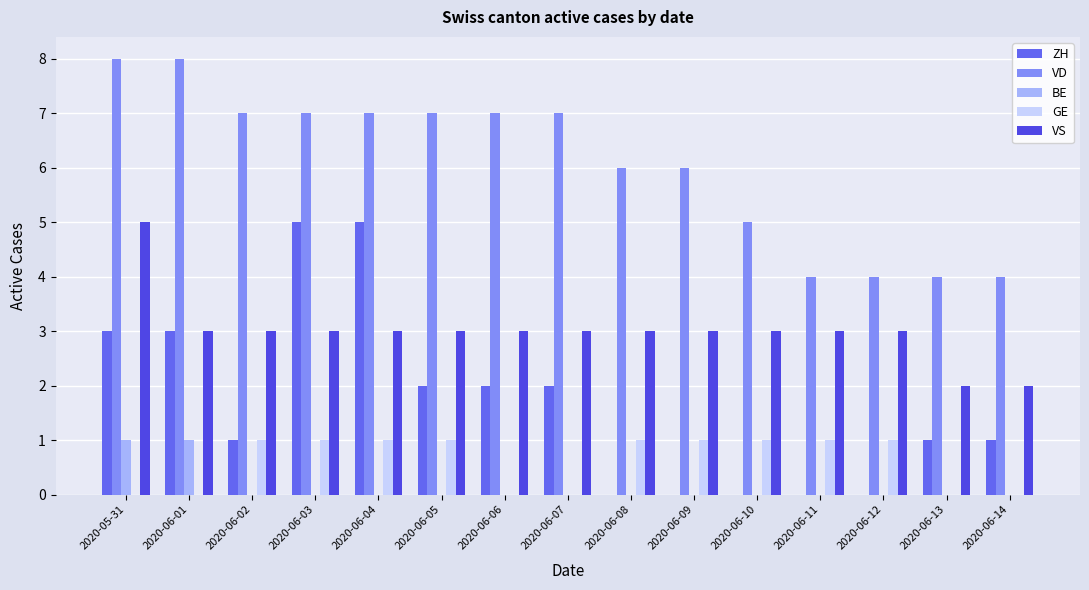

Are the bars horizontal?

No